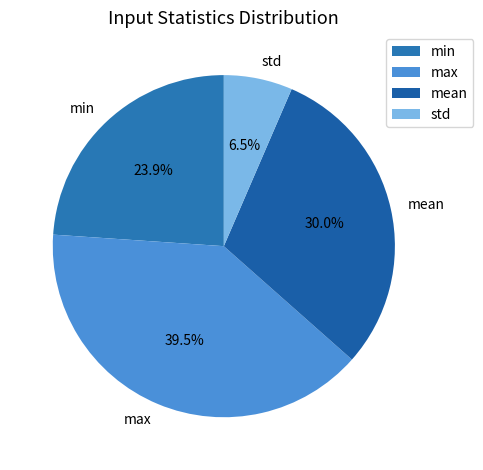

Which category has the biggest portion of the pie?

max